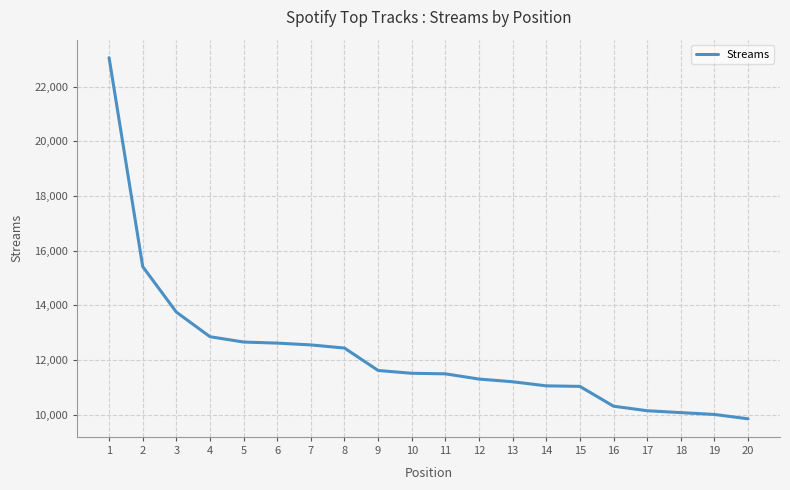

At which category does the chart reach its minimum across all series?

20